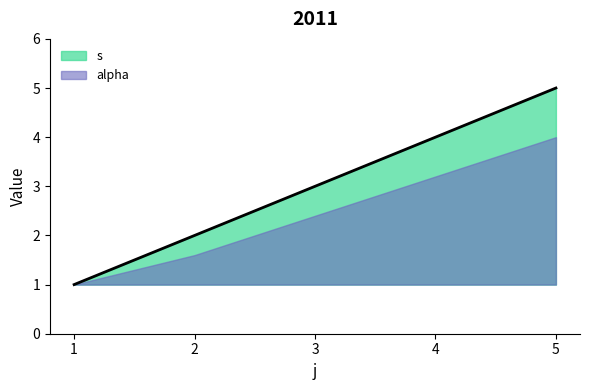

Which label corresponds to the smallest value in the chart?

1